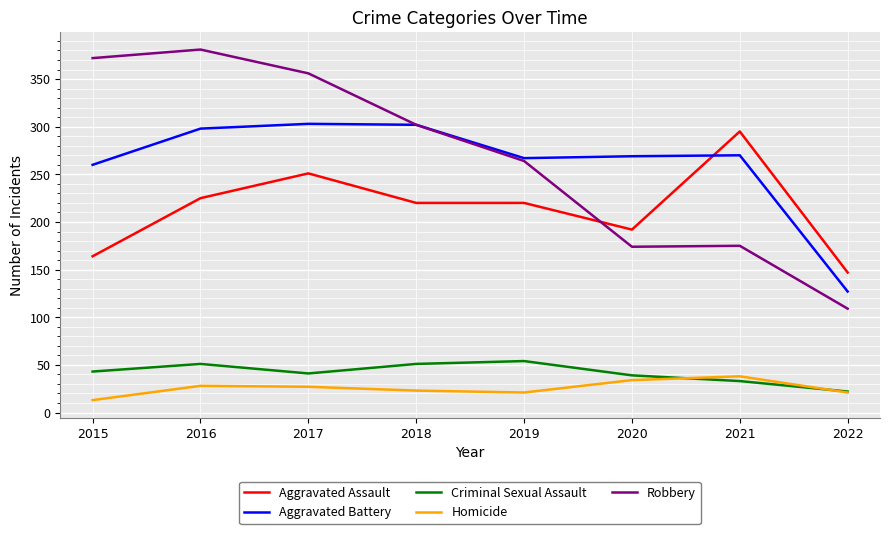

What is the approximate value of Homicide at 2022, to the nearest 5?

20